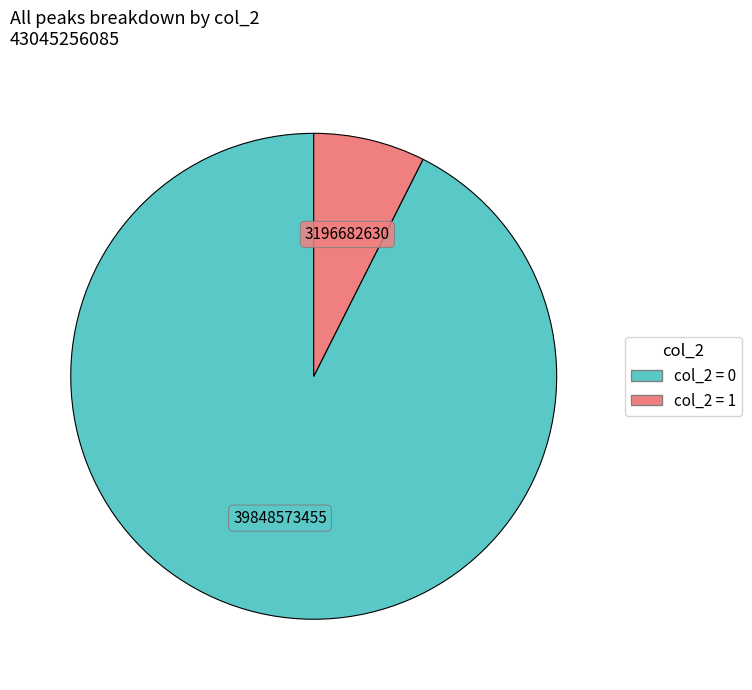

Is there a majority slice in this chart?

Yes